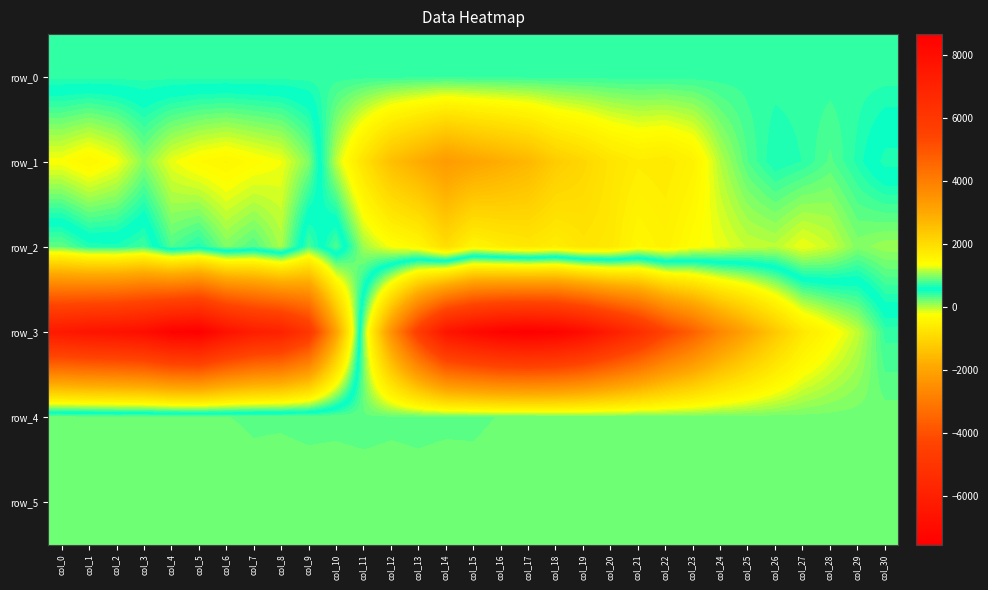

How many values in the row_1 series exceed 293?

15